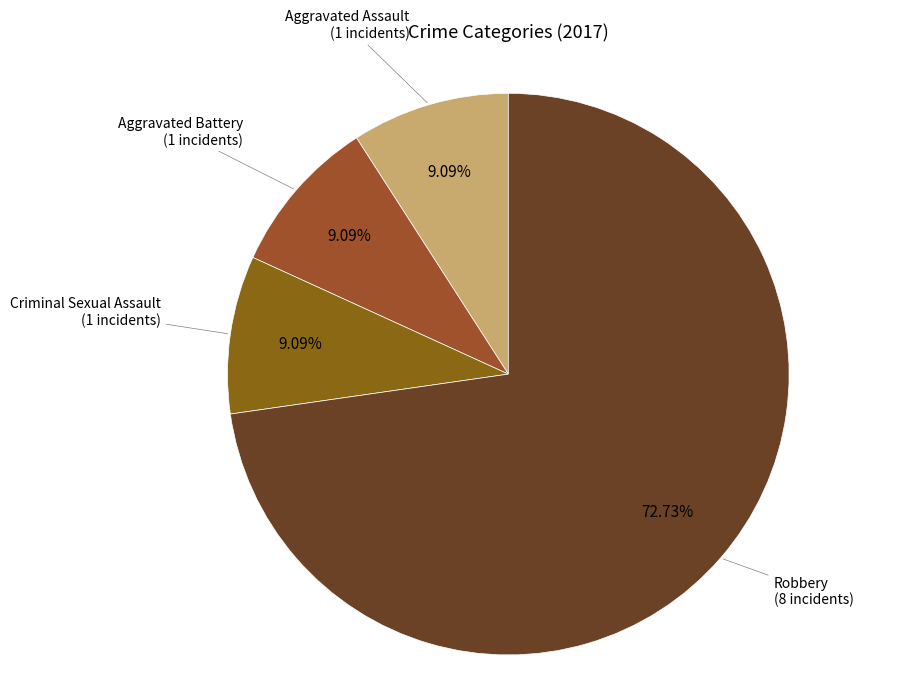

How many slices are in this pie chart?

4